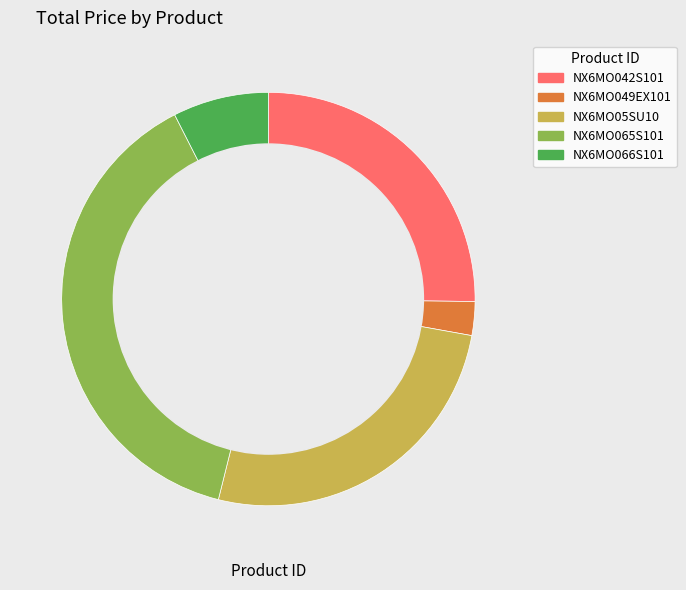

How many segments does this pie chart have?

5